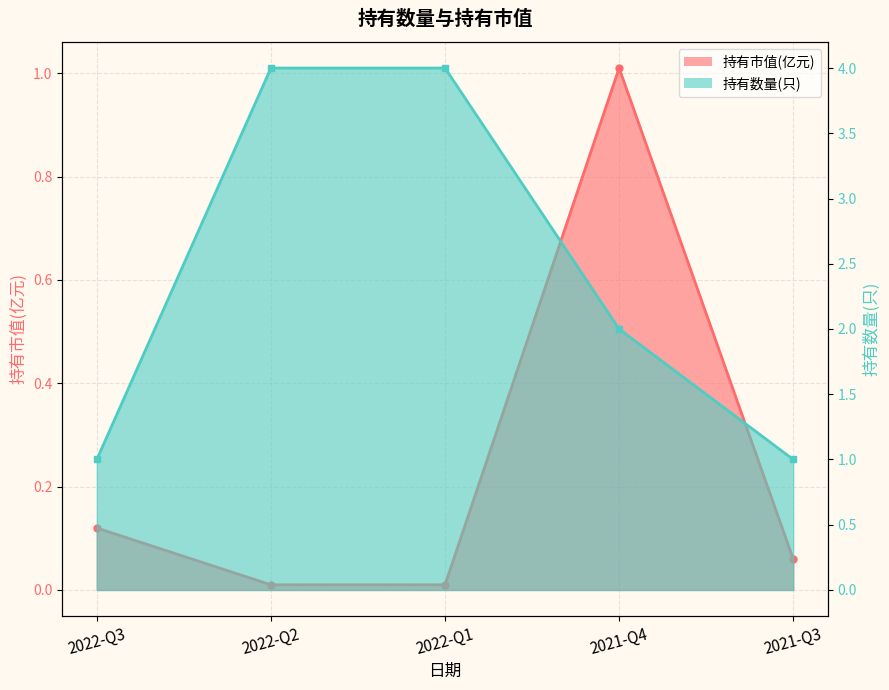

List the labels in order of 持有数量(只) value, smallest first.

2022-Q3, 2021-Q3, 2021-Q4, 2022-Q2, 2022-Q1